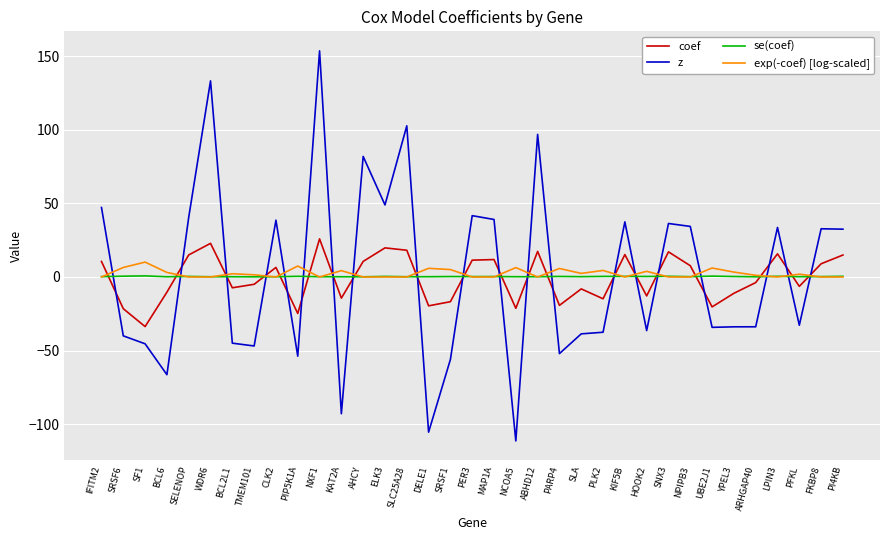

What are all the series names shown in the legend?

coef, z, se(coef), exp(-coef) [log-scaled]